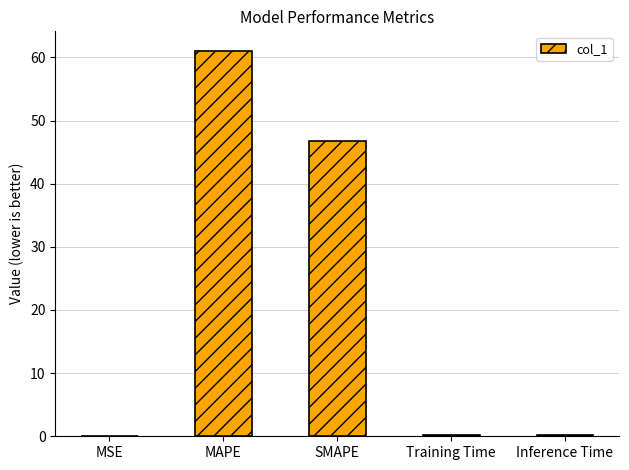

At which label is the value closest to 30?

SMAPE